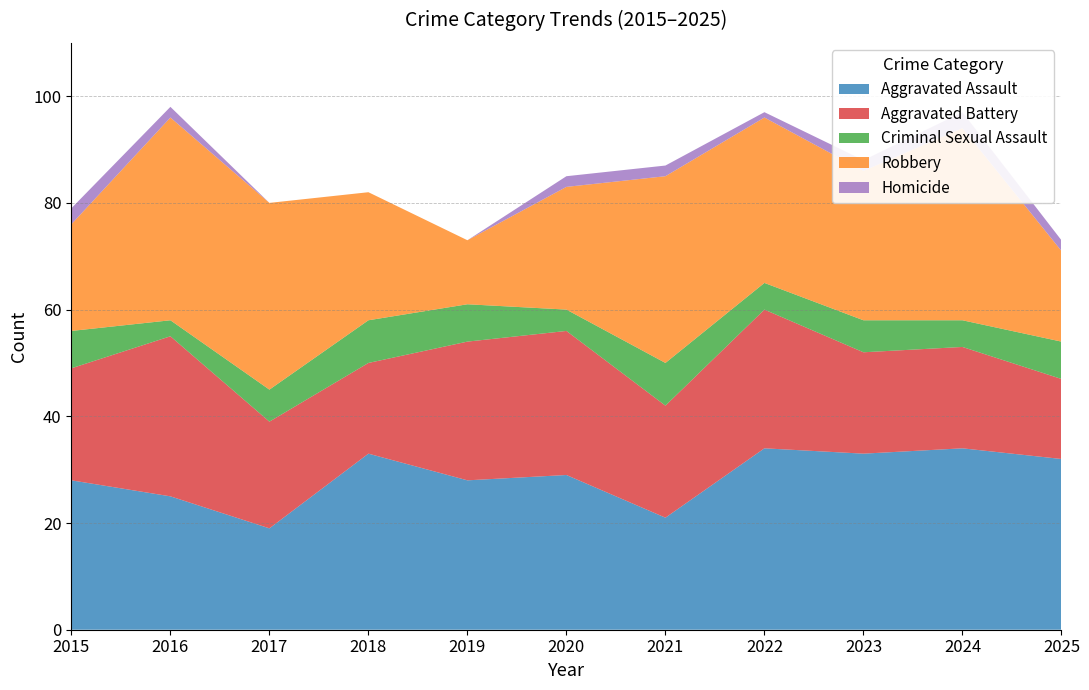

What is the difference between the maximum and minimum values in the Aggravated Battery series?

15